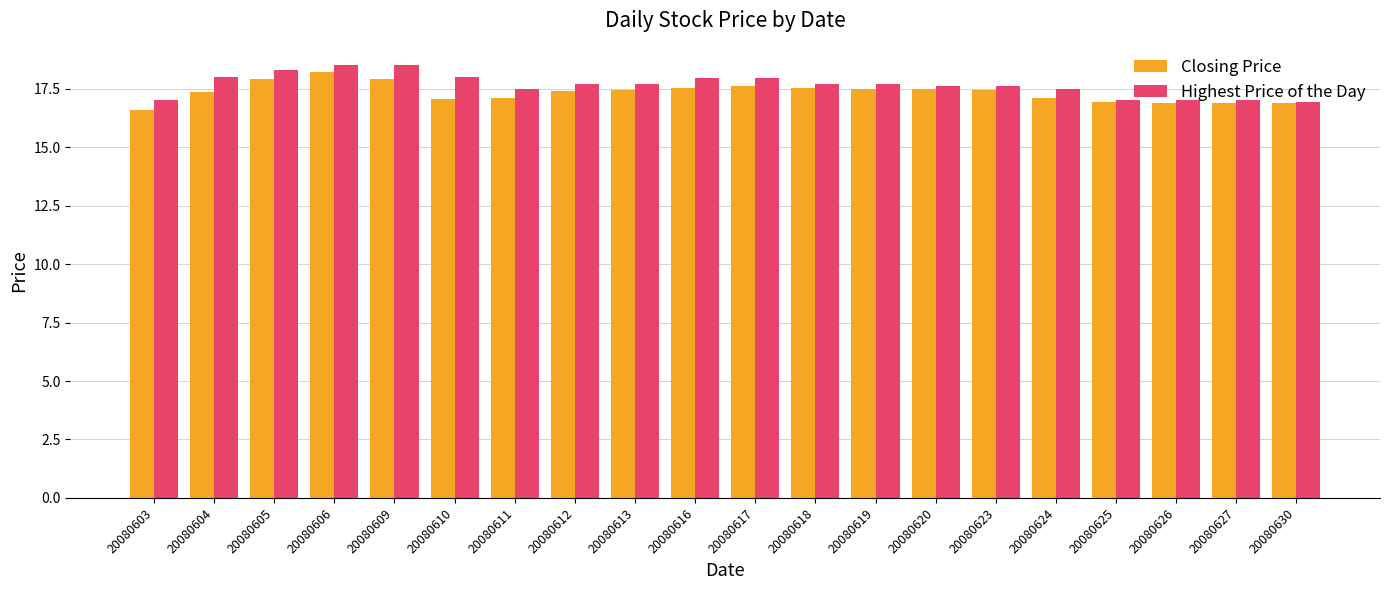

The value of Highest Price of the Day at 20080613 is 17.7. True or false?

True